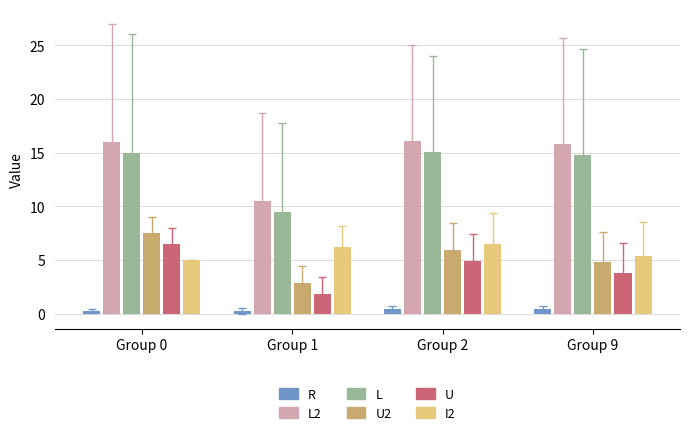

The I2 series shows 8.3 at Group 1. True or false?

False